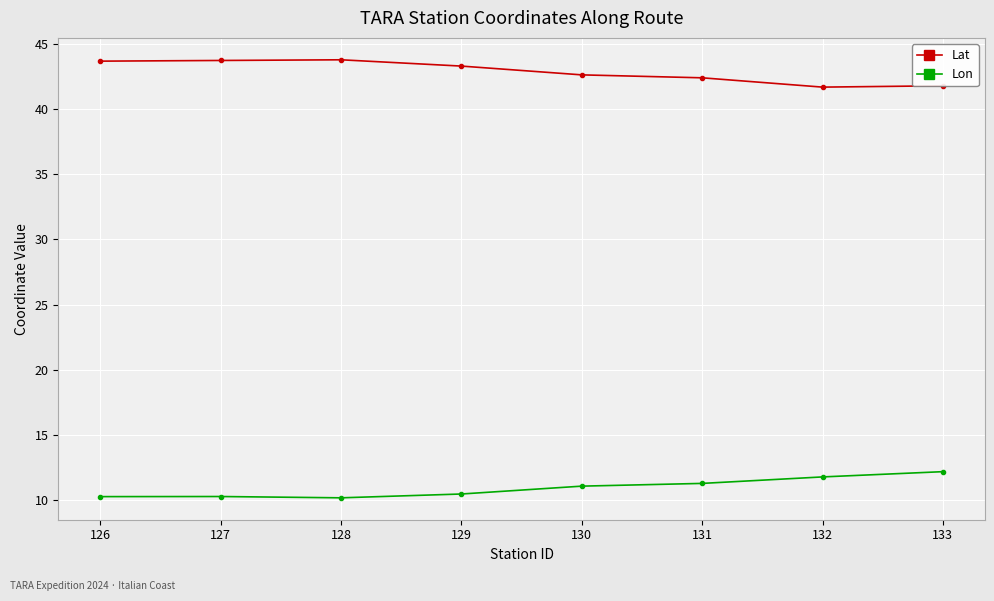

What is the spread (max minus min) of values at 131?

31.1